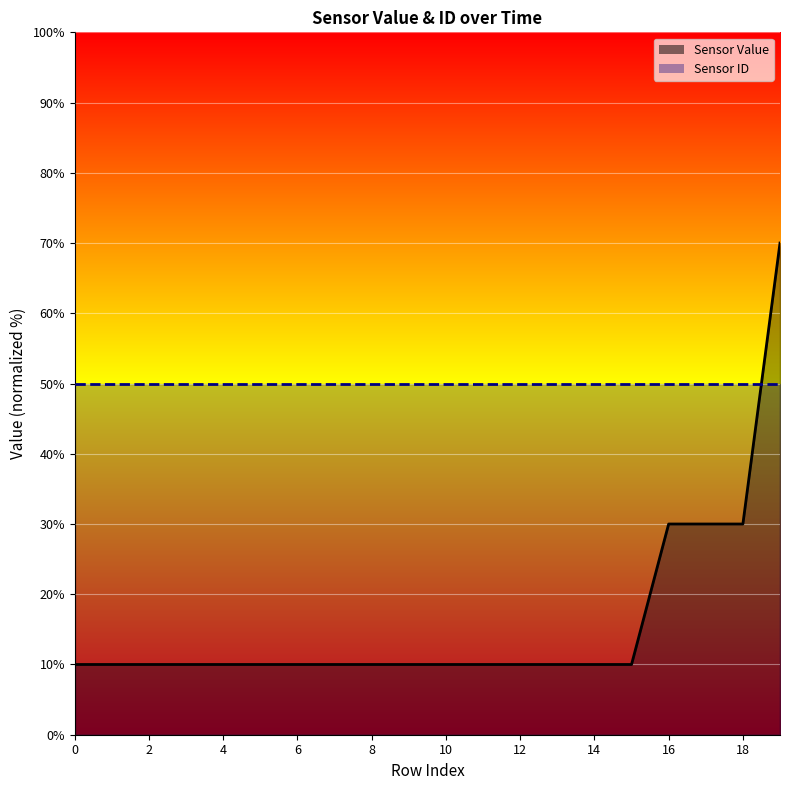

The chart shows a value of 5.6 at 15. True or false?

False